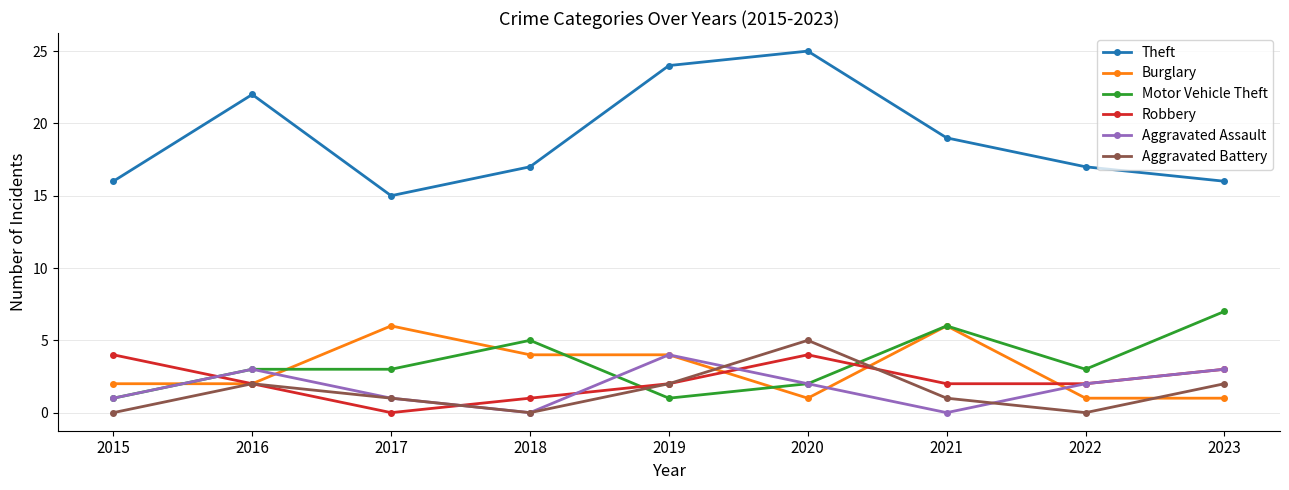

Read the Motor Vehicle Theft value at 2018.

5